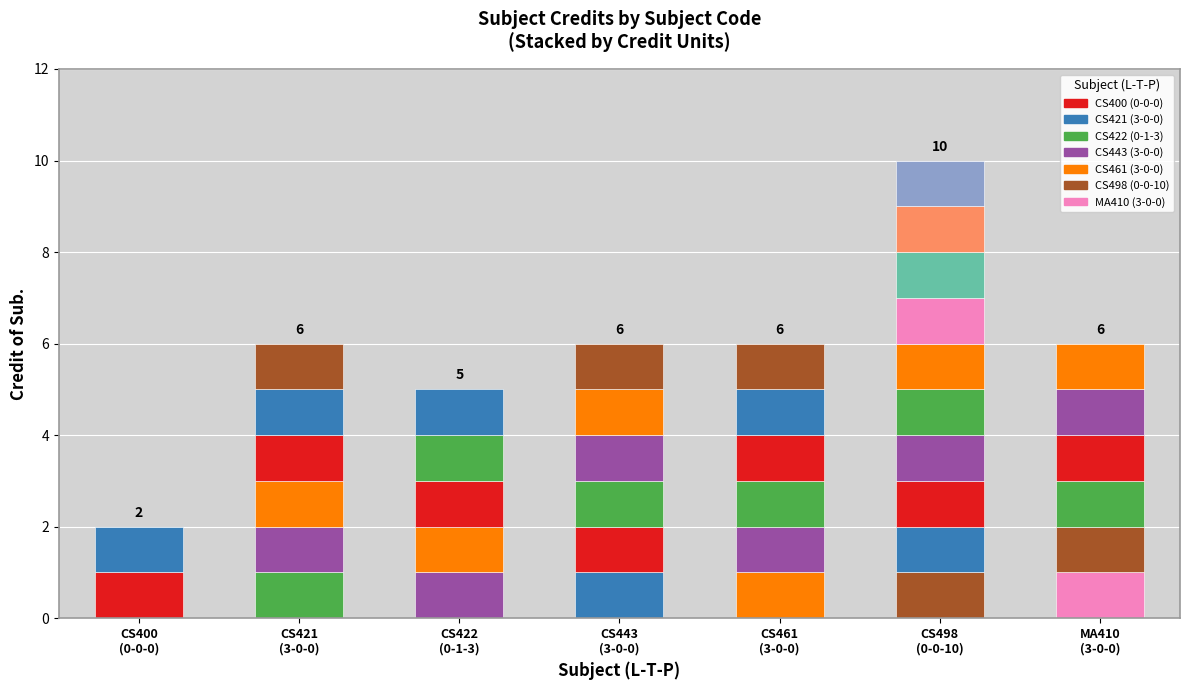

What is the maximum value shown in the chart?

10